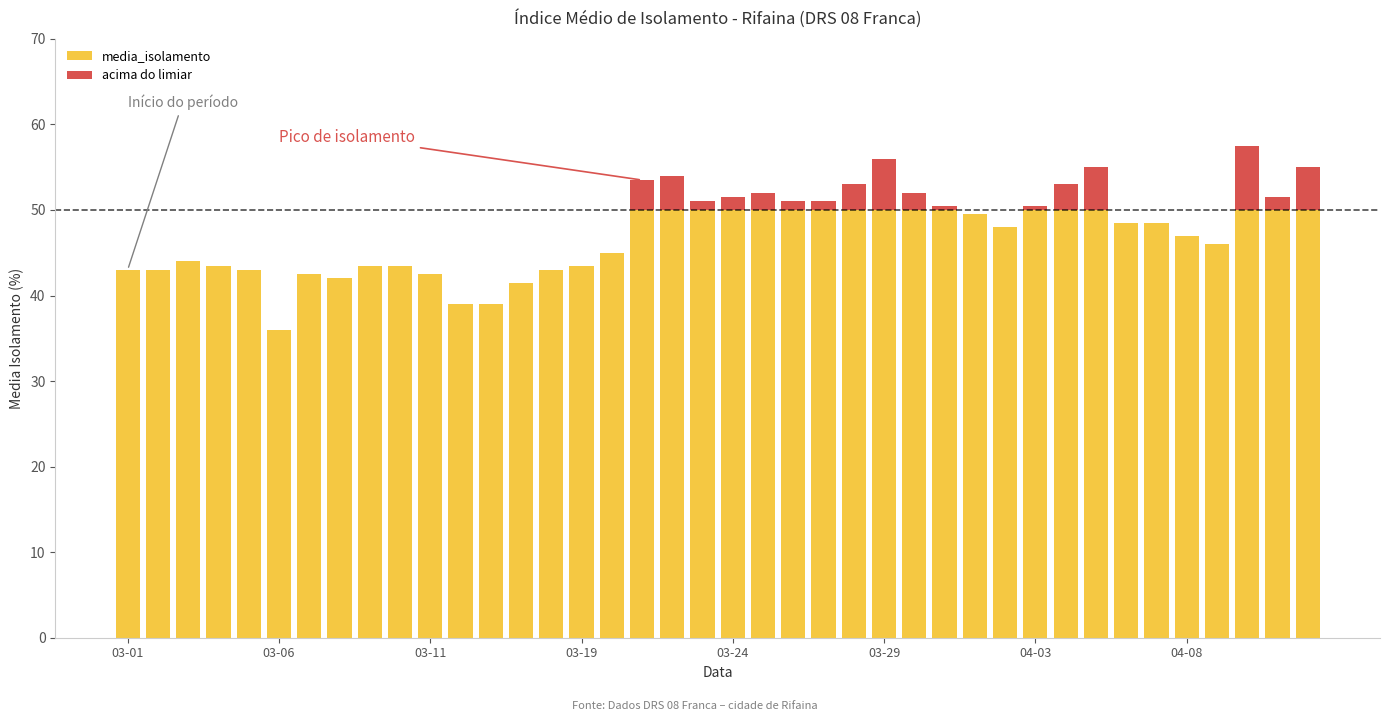

What is the sum of all media_isolamento values?

1855.0